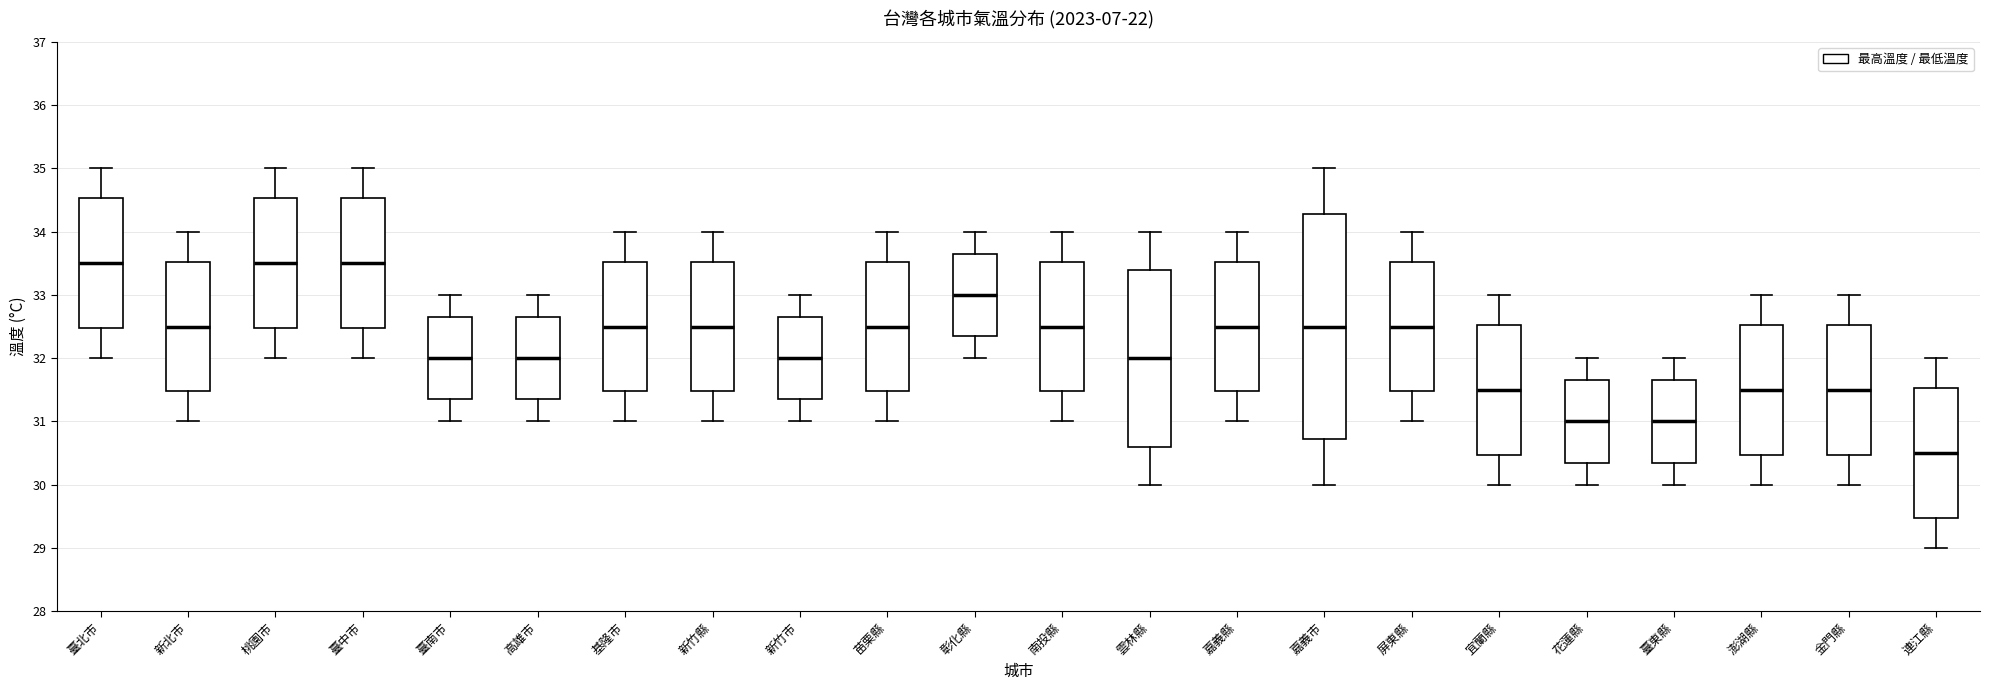

Where is the lower edge of the box for 連江縣 on the y-axis? The values are not printed on the chart, so give them approximately, as read against the axis.

29.5